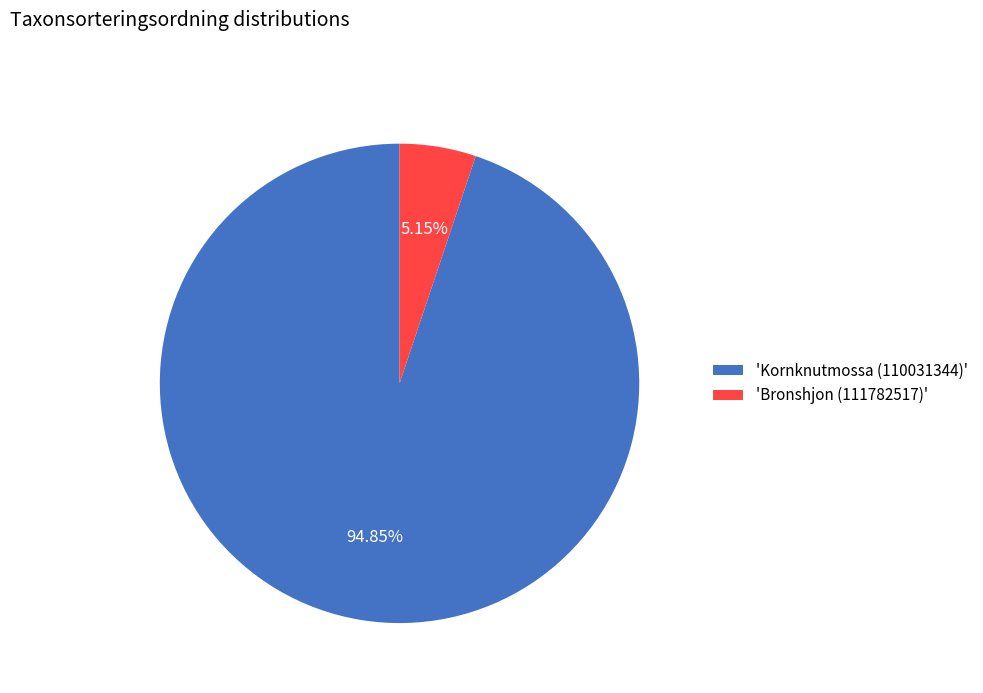

Which has a higher value, 'Kornknutmossa (110031344)' or 'Bronshjon (111782517)'?

'Kornknutmossa (110031344)'